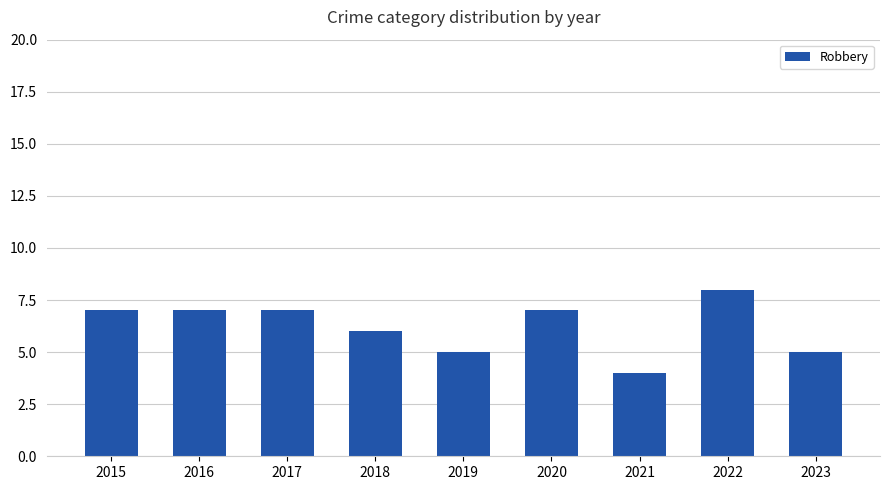

What value does the data have at 2022?

8